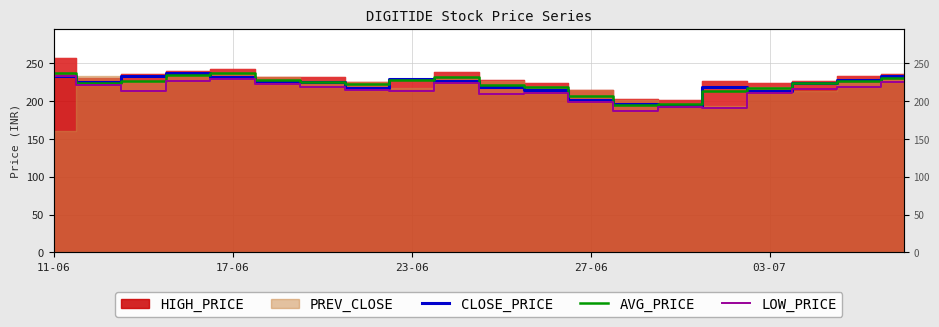

At which label does AVG_PRICE first exceed 225?

11-06